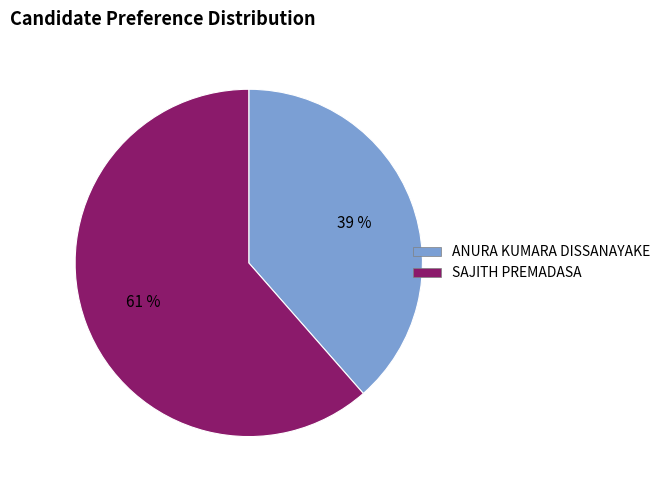

Is there a majority slice in this chart?

Yes